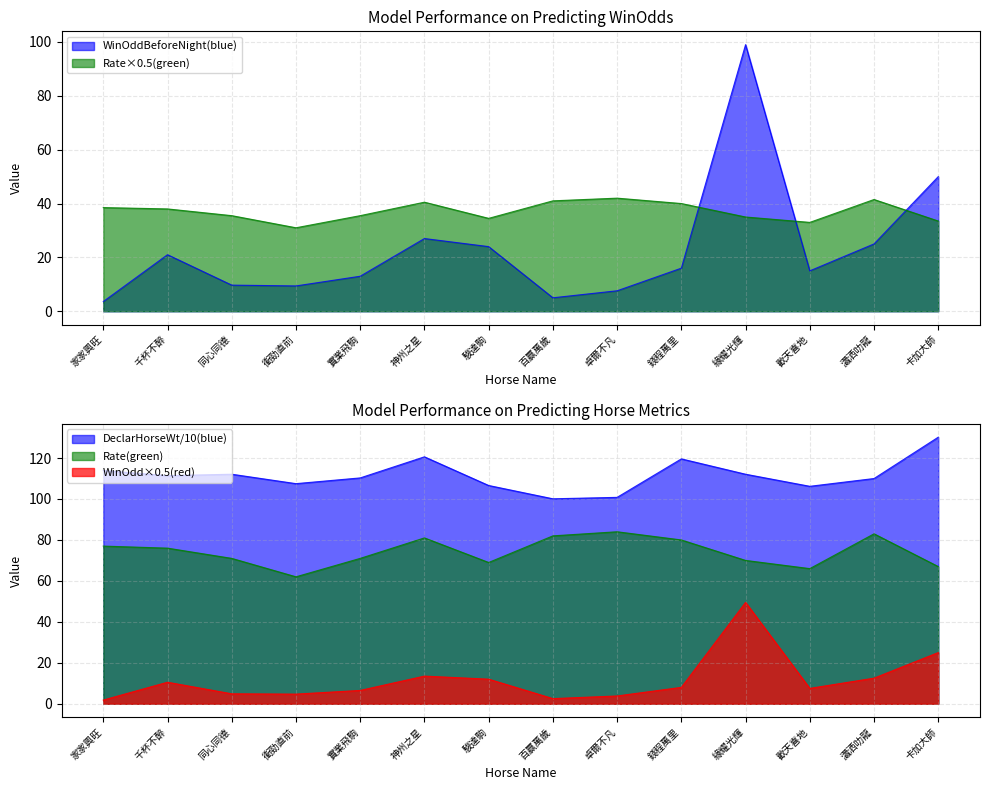

True or false: DeclarHorseWt and WinOddBeforeNight cross at least once.

False